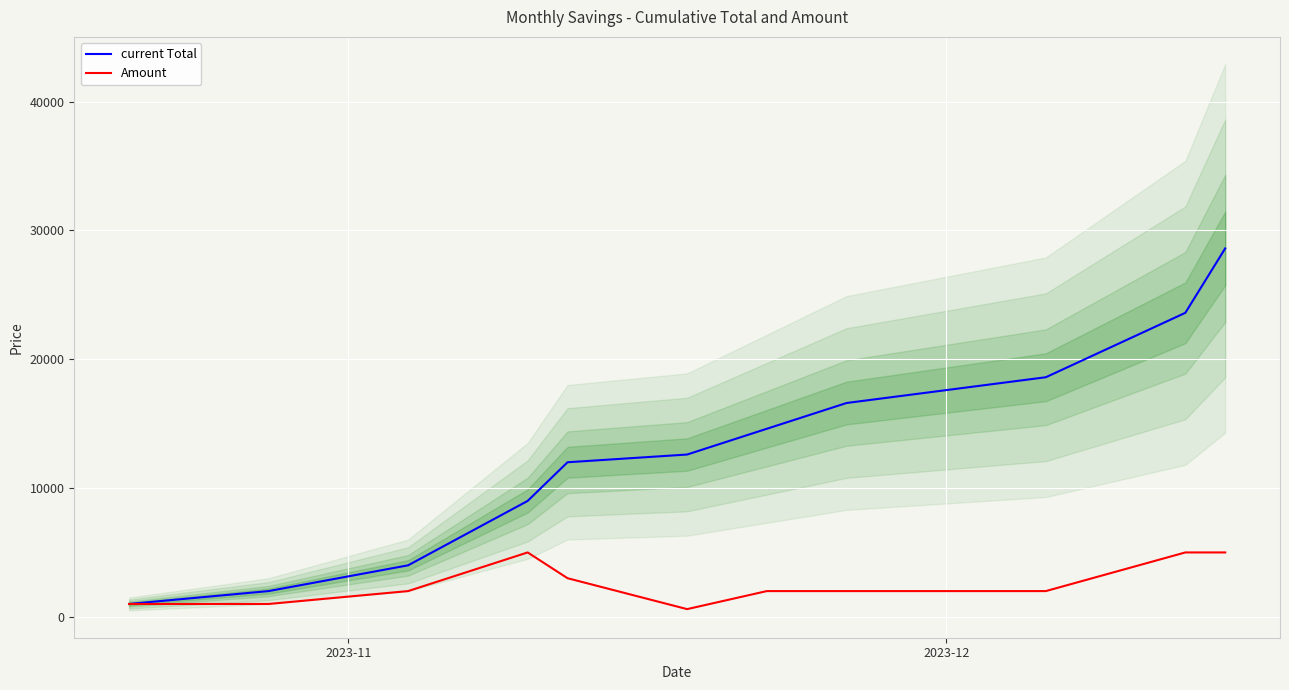

What is the maximum value for Amount?

5000